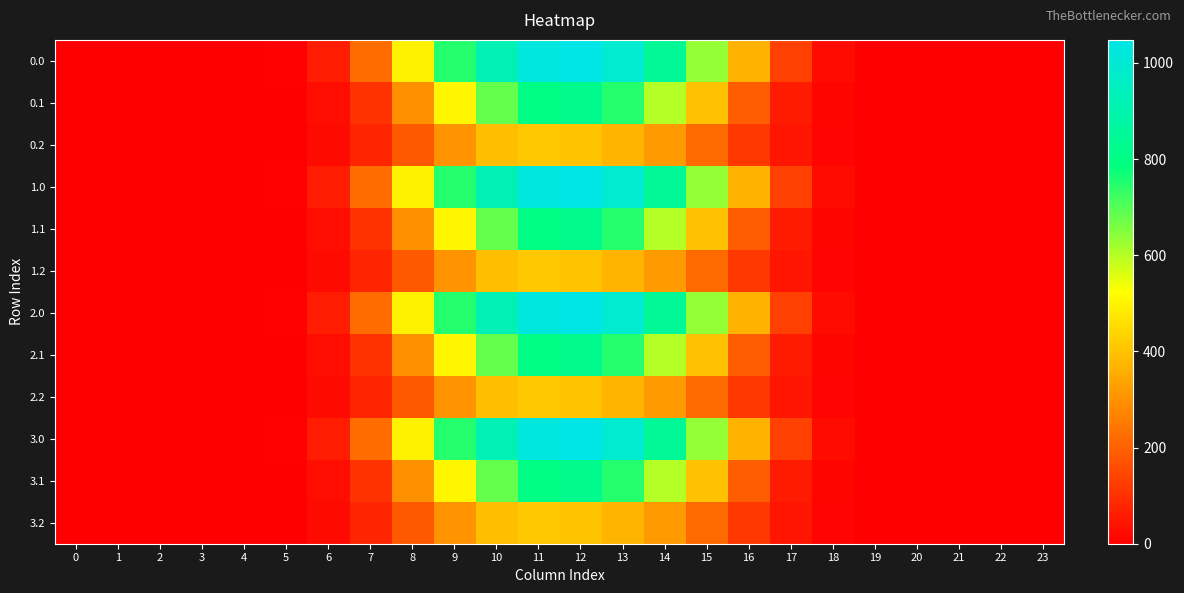

Reading left to right, what are all the values shown in this chart?

0.0: 0=0.0	1=0.0	2=0.0	3=0.0	4=0.0	5=5.9	6=60.2	7=226.4	8=498.5	9=747.1	10=926.9	11=1031.3	12=1048.0	13=989.6	14=844.6	15=634.3	16=368.9	17=133.8	18=25.7	19=0.5	20=0.0	21=0.0	22=0.0	23=0.0
0.1: 0=0.0	1=0.0	2=0.0	3=0.0	4=0.0	5=3.1	6=30.4	7=108.2	8=296.9	9=507.4	10=682.3	11=796.2	12=817.3	13=747.7	14=600.1	15=401.1	16=195.1	17=58.4	18=12.7	19=0.2	20=0.0	21=0.0	22=0.0	23=0.0
0.2: 0=0.0	1=0.0	2=0.0	3=0.0	4=0.0	5=2.6	6=23.4	7=79.2	8=186.3	9=306.1	10=391.7	11=413.0	12=403.2	13=372.4	14=318.6	15=220.6	16=118.5	17=45.9	18=11.3	19=0.1	20=0.0	21=0.0	22=0.0	23=0.0
1.0: 0=0.0	1=0.0	2=0.0	3=0.0	4=0.0	5=5.9	6=60.2	7=226.4	8=498.5	9=747.1	10=926.9	11=1031.3	12=1048.0	13=989.6	14=844.6	15=634.3	16=368.9	17=133.8	18=25.7	19=0.5	20=0.0	21=0.0	22=0.0	23=0.0
1.1: 0=0.0	1=0.0	2=0.0	3=0.0	4=0.0	5=3.1	6=30.4	7=108.2	8=296.9	9=507.4	10=682.3	11=796.2	12=817.3	13=747.7	14=600.1	15=401.1	16=195.1	17=58.4	18=12.7	19=0.2	20=0.0	21=0.0	22=0.0	23=0.0
1.2: 0=0.0	1=0.0	2=0.0	3=0.0	4=0.0	5=2.6	6=23.4	7=79.2	8=186.3	9=306.1	10=391.7	11=413.0	12=403.2	13=372.4	14=318.6	15=220.6	16=118.5	17=45.9	18=11.3	19=0.1	20=0.0	21=0.0	22=0.0	23=0.0
2.0: 0=0.0	1=0.0	2=0.0	3=0.0	4=0.0	5=5.9	6=60.2	7=226.4	8=498.5	9=747.1	10=926.9	11=1031.3	12=1048.0	13=989.6	14=844.6	15=634.3	16=368.9	17=133.8	18=25.7	19=0.5	20=0.0	21=0.0	22=0.0	23=0.0
2.1: 0=0.0	1=0.0	2=0.0	3=0.0	4=0.0	5=3.1	6=30.4	7=108.2	8=296.9	9=507.4	10=682.3	11=796.2	12=817.3	13=747.7	14=600.1	15=401.1	16=195.1	17=58.4	18=12.7	19=0.2	20=0.0	21=0.0	22=0.0	23=0.0
2.2: 0=0.0	1=0.0	2=0.0	3=0.0	4=0.0	5=2.6	6=23.4	7=79.2	8=186.3	9=306.1	10=391.7	11=413.0	12=403.2	13=372.4	14=318.6	15=220.6	16=118.5	17=45.9	18=11.3	19=0.1	20=0.0	21=0.0	22=0.0	23=0.0
3.0: 0=0.0	1=0.0	2=0.0	3=0.0	4=0.0	5=5.9	6=60.2	7=226.4	8=498.5	9=747.1	10=926.9	11=1031.3	12=1048.0	13=989.6	14=844.6	15=634.3	16=368.9	17=133.8	18=25.7	19=0.5	20=0.0	21=0.0	22=0.0	23=0.0
3.1: 0=0.0	1=0.0	2=0.0	3=0.0	4=0.0	5=3.1	6=30.4	7=108.2	8=296.9	9=507.4	10=682.3	11=796.2	12=817.3	13=747.7	14=600.1	15=401.1	16=195.1	17=58.4	18=12.7	19=0.2	20=0.0	21=0.0	22=0.0	23=0.0
3.2: 0=0.0	1=0.0	2=0.0	3=0.0	4=0.0	5=2.6	6=23.4	7=79.2	8=186.3	9=306.1	10=391.7	11=413.0	12=403.2	13=372.4	14=318.6	15=220.6	16=118.5	17=45.9	18=11.3	19=0.1	20=0.0	21=0.0	22=0.0	23=0.0